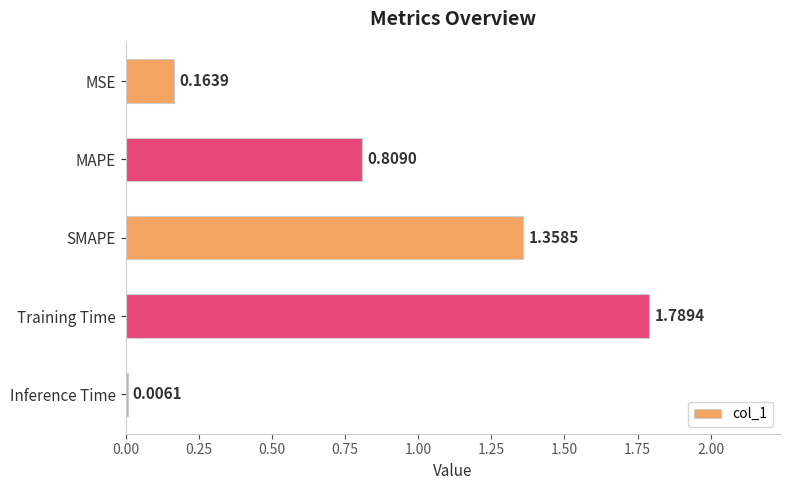

What is the ratio of the value at MAPE to the value at SMAPE?

0.6